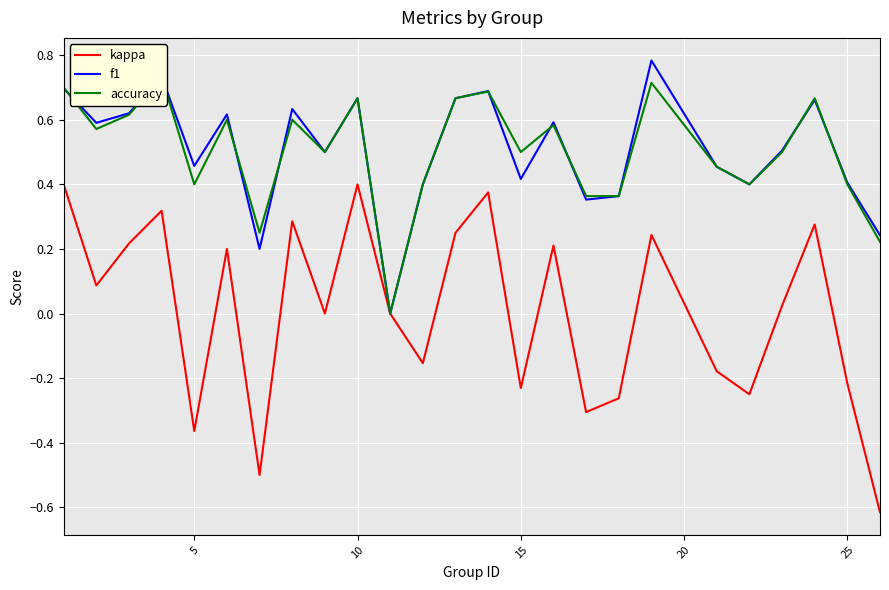

What is the difference between the maximum and minimum values in the kappa series?

1.0